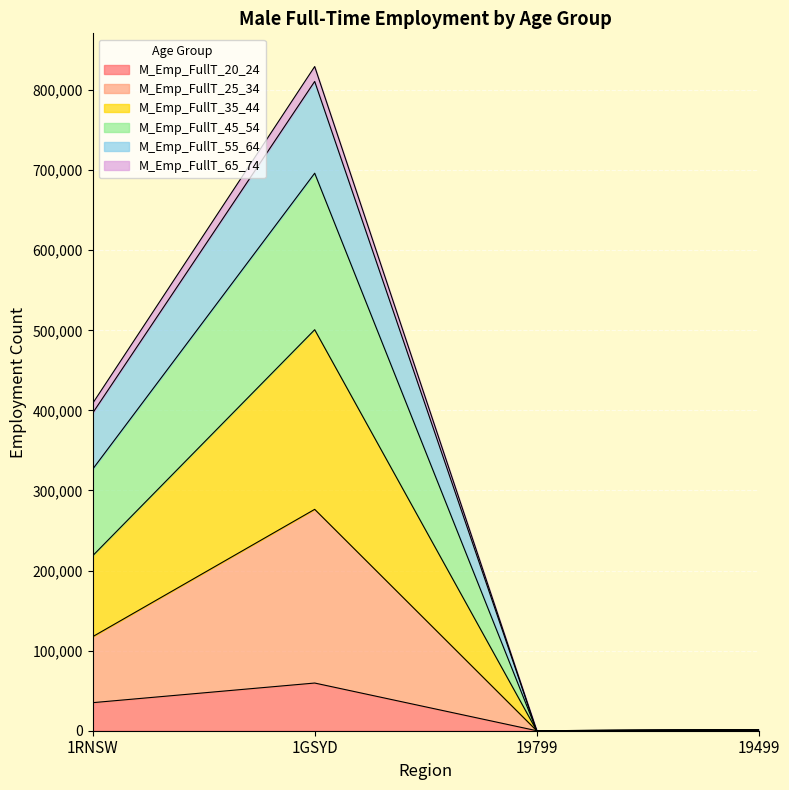

How many values in the M_Emp_FullT_20_24 series exceed 35034?

1